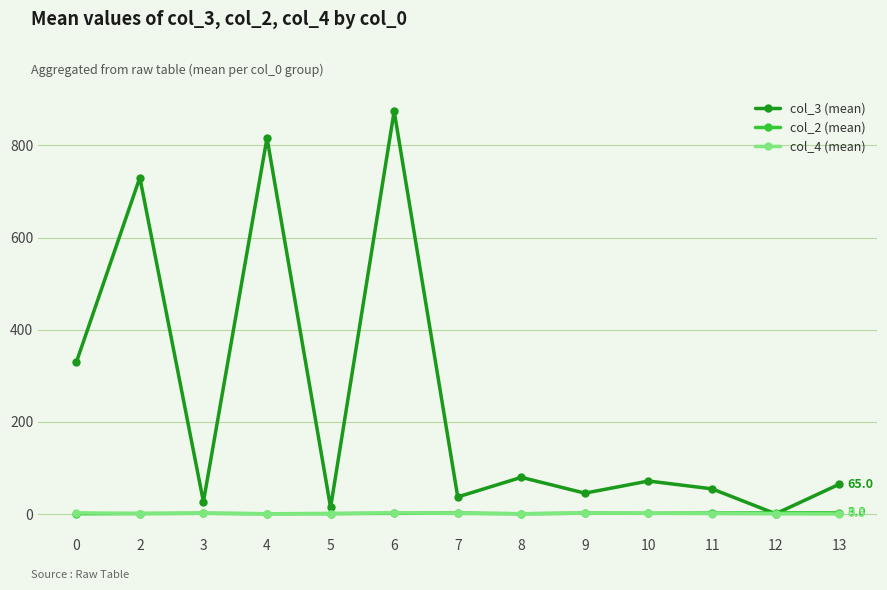

Which series has the widest spread of values?

col_3 (mean)